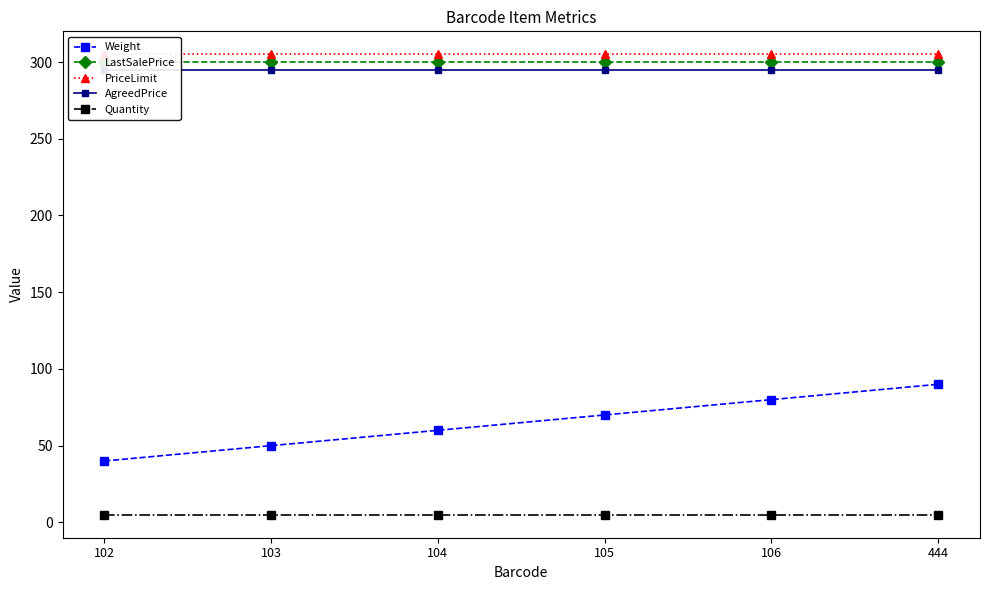

What is the difference between the maximum and minimum values in the Weight series?

50